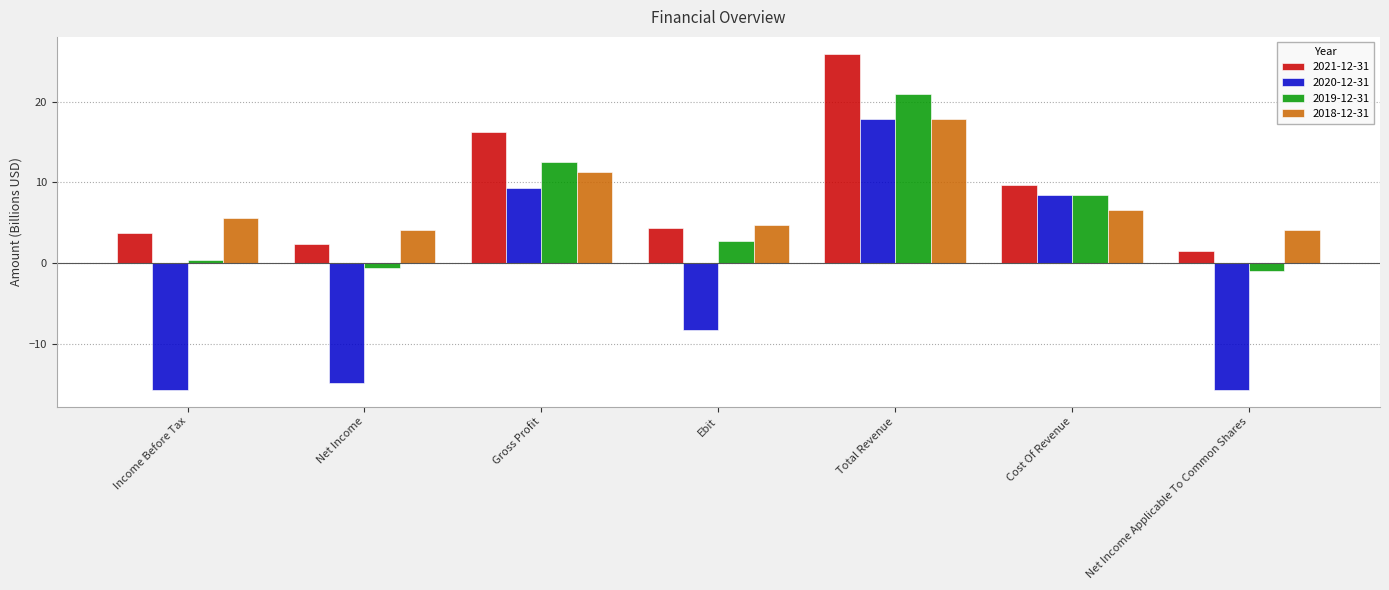

What is the difference between the 2018-12-31 values at Income Before Tax and Gross Profit?

5.6